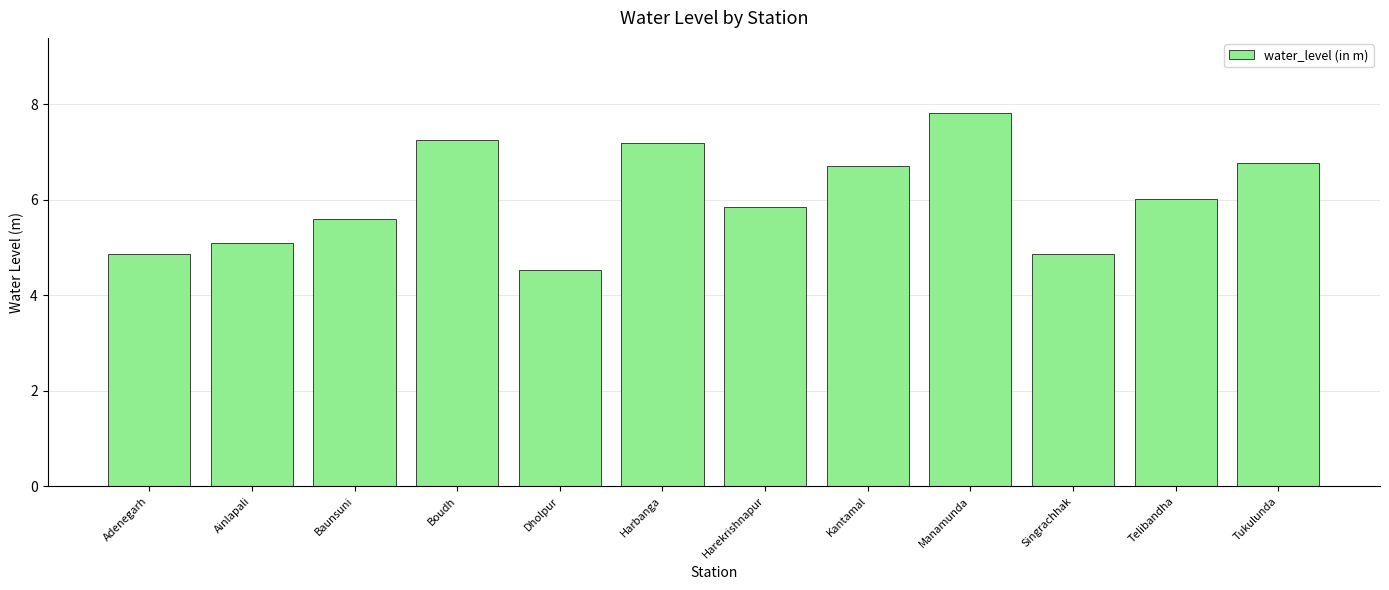

What is the sum of all values?

72.5